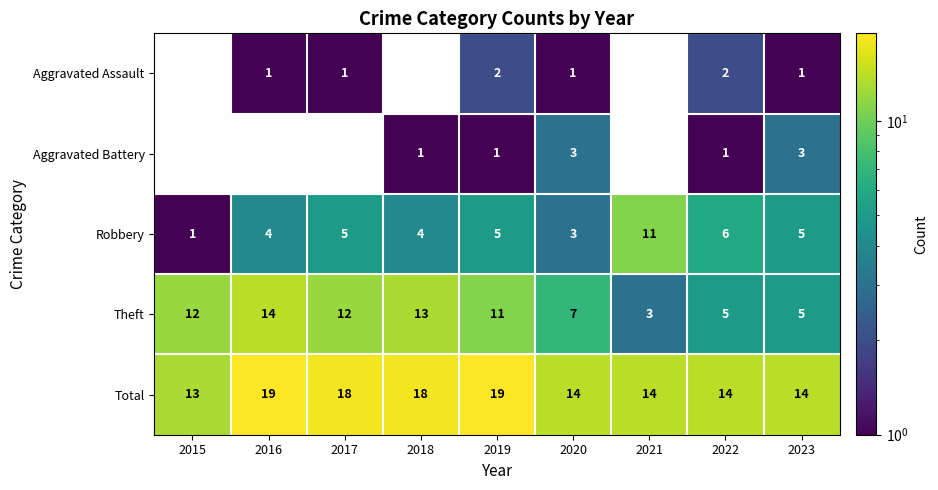

What is the smallest value displayed?

1.0